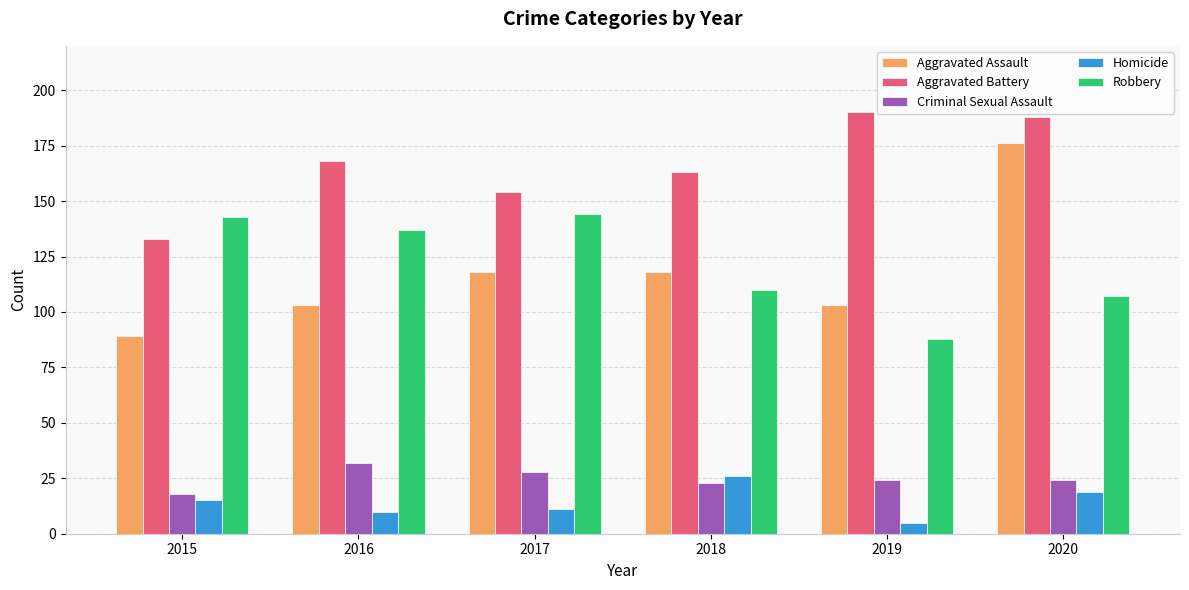

Rank the series at 2017 from lowest to highest value.

Homicide, Criminal Sexual Assault, Aggravated Assault, Robbery, Aggravated Battery